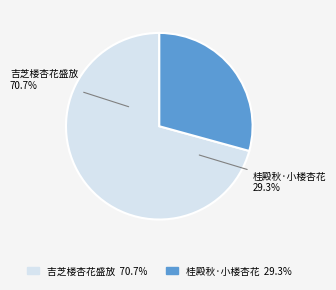

To the nearest percent, what is the combined percentage of 桂殿秋·小楼杏花 and 吉芝楼杏花盛放?

100%